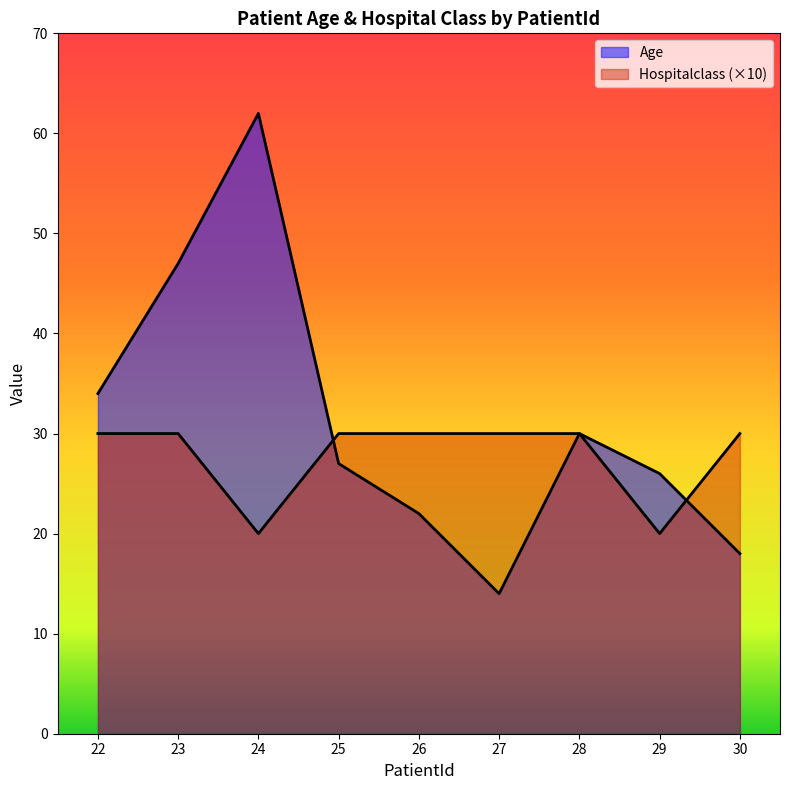

At which label does Hospitalclass reach its minimum?

24